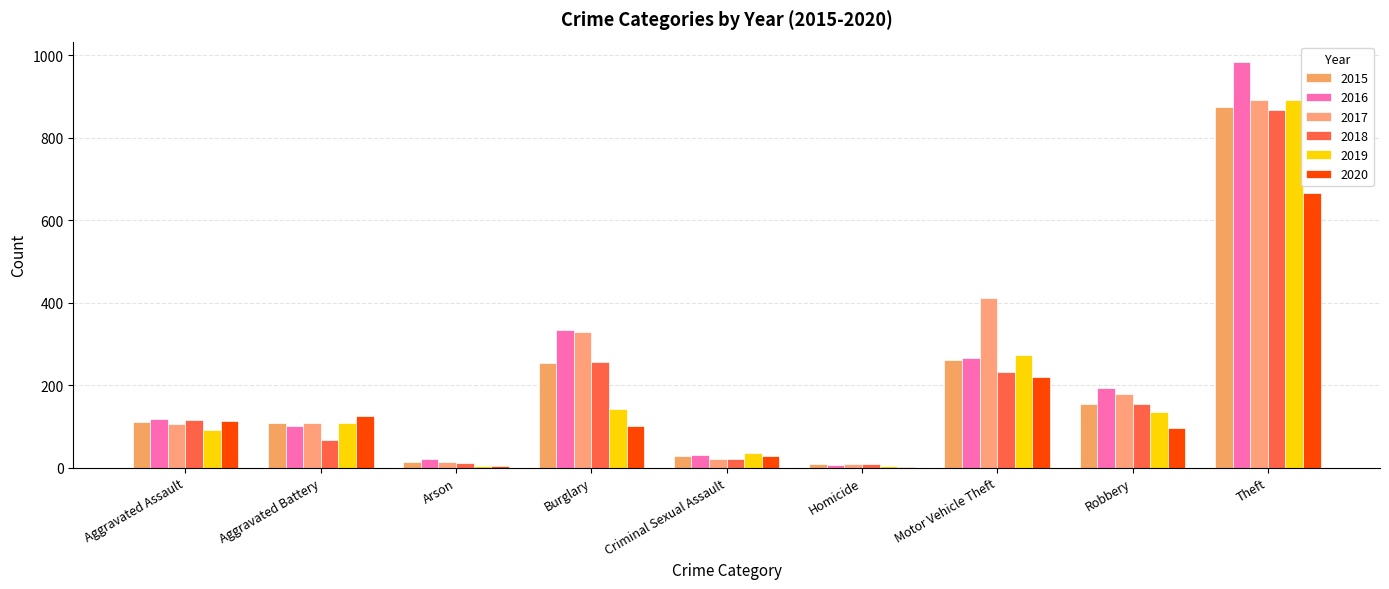

How many categories are shown in the chart?

9